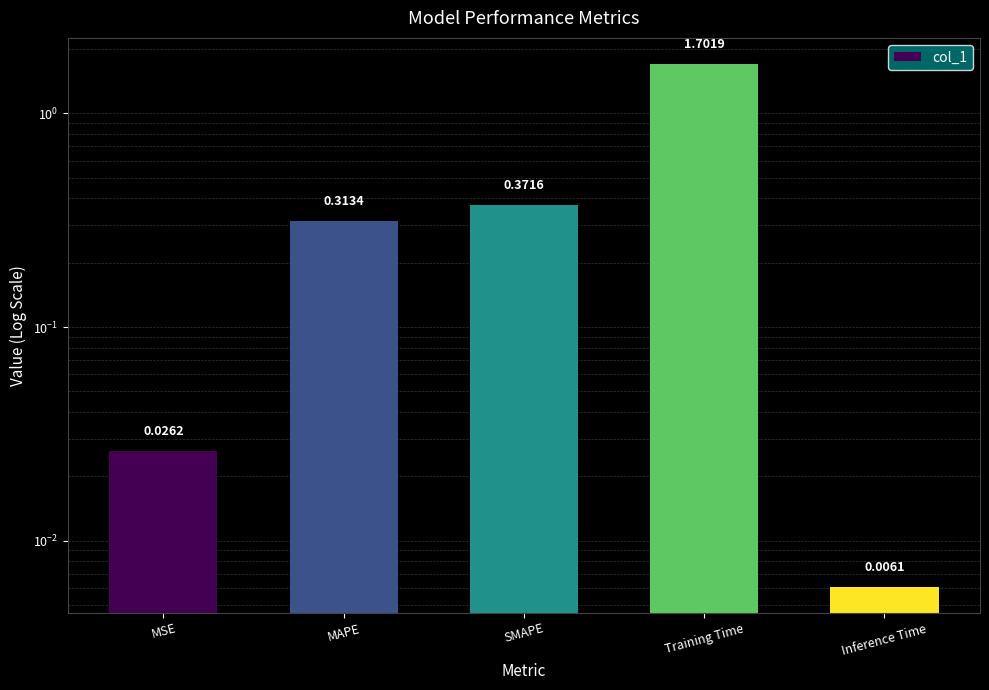

Reading right to left, list all the values displayed in this chart.

Inference Time=0.0	Training Time=1.7	SMAPE=0.4	MAPE=0.3	MSE=0.0